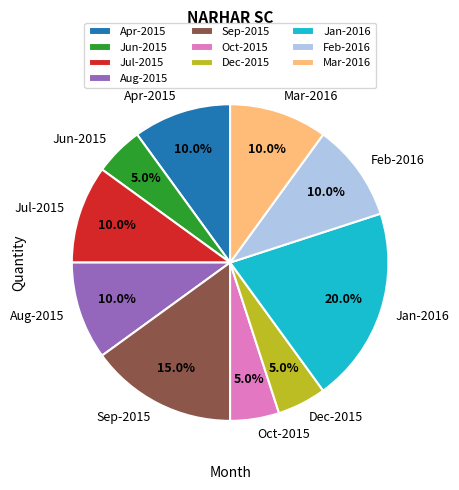

Is there any slice that represents more than half of the pie?

No